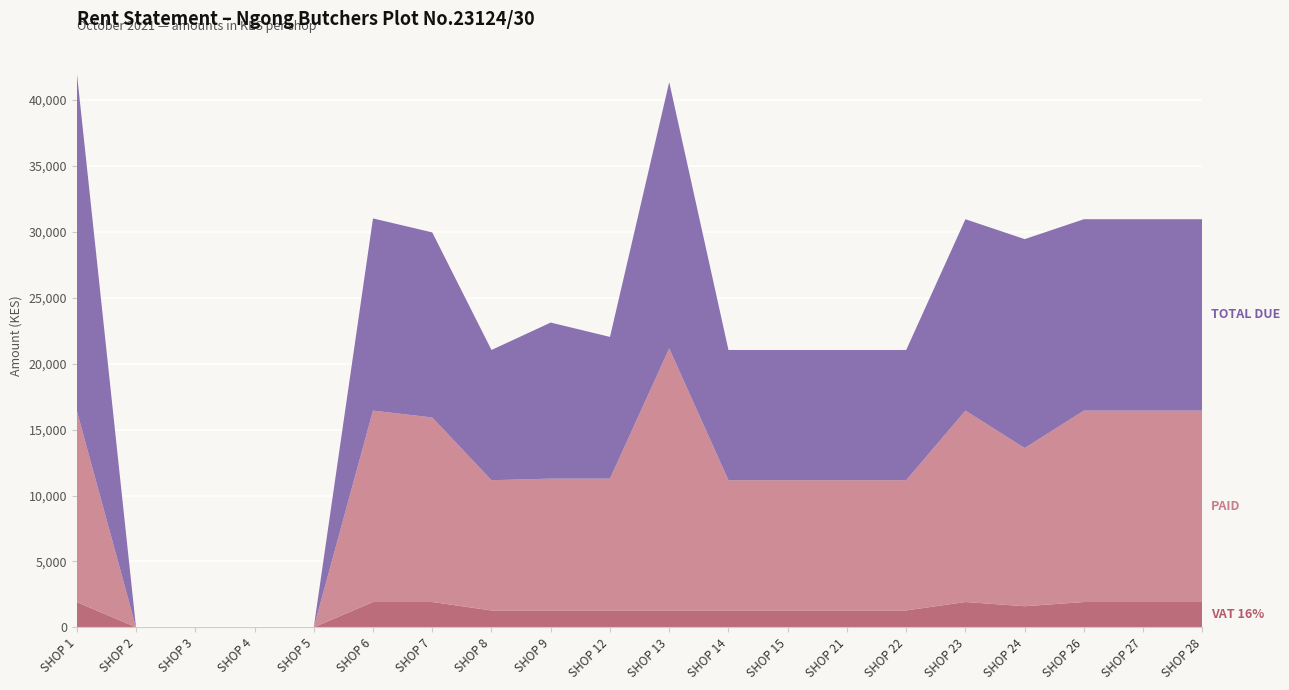

Reading left to right, extract all data points from this chart.

VAT 16%: SHOP 1=1920	SHOP 2=0	SHOP 3=0	SHOP 4=0	SHOP 5=0	SHOP 6=1920	SHOP 7=1920	SHOP 8=1280	SHOP 9=1280	SHOP 12=1280	SHOP 13=1280	SHOP 14=1280	SHOP 15=1280	SHOP 21=1280	SHOP 22=1280	SHOP 23=1920	SHOP 24=1600	SHOP 26=1920	SHOP 27=1920	SHOP 28=1920
PAID: SHOP 1=14520	SHOP 2=0	SHOP 3=0	SHOP 4=0	SHOP 5=0	SHOP 6=14520	SHOP 7=14000	SHOP 8=9880	SHOP 9=10000	SHOP 12=10000	SHOP 13=19880	SHOP 14=9880	SHOP 15=9880	SHOP 21=9880	SHOP 22=9880	SHOP 23=14520	SHOP 24=12000	SHOP 26=14520	SHOP 27=14520	SHOP 28=14520
TOTAL DUE: SHOP 1=25673	SHOP 2=0	SHOP 3=0	SHOP 4=0	SHOP 5=0	SHOP 6=14580	SHOP 7=14040	SHOP 8=9880	SHOP 9=11840	SHOP 12=10751	SHOP 13=20200	SHOP 14=9880	SHOP 15=9880	SHOP 21=9880	SHOP 22=9880	SHOP 23=14520	SHOP 24=15849	SHOP 26=14520	SHOP 27=14520	SHOP 28=14520